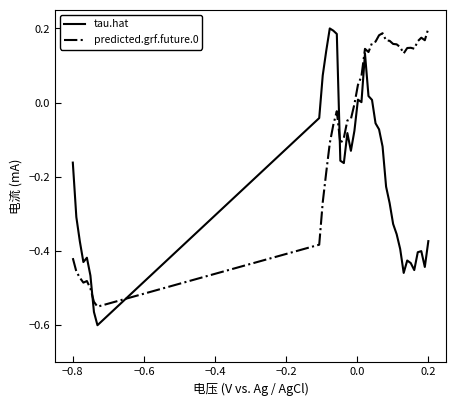

List the series in order of their overall mean, lowest first.

tau.hat, predicted.grf.future.0